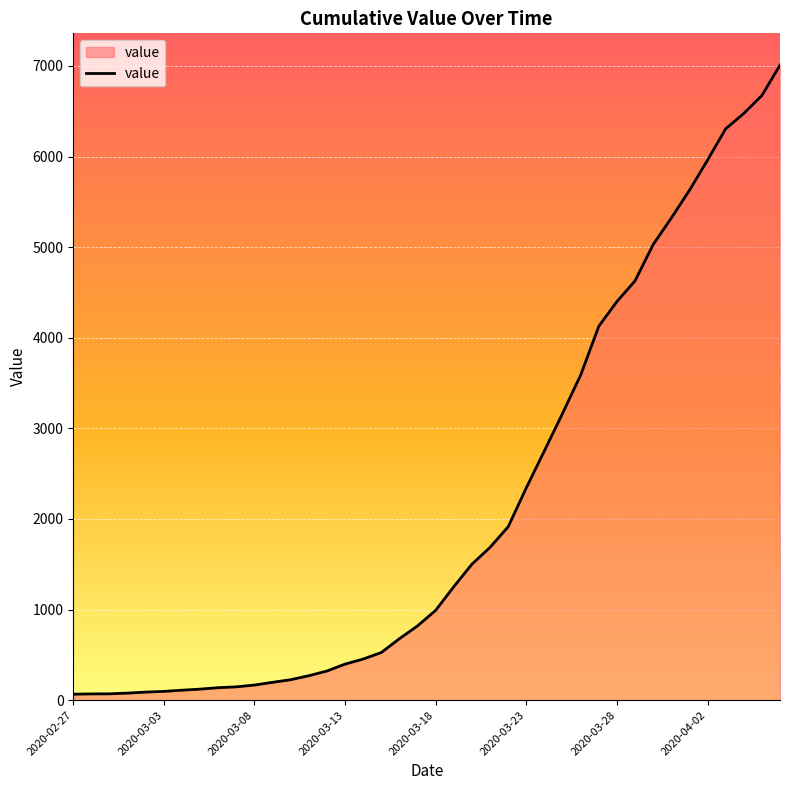

What is the difference between the maximum and second lowest values?

6941